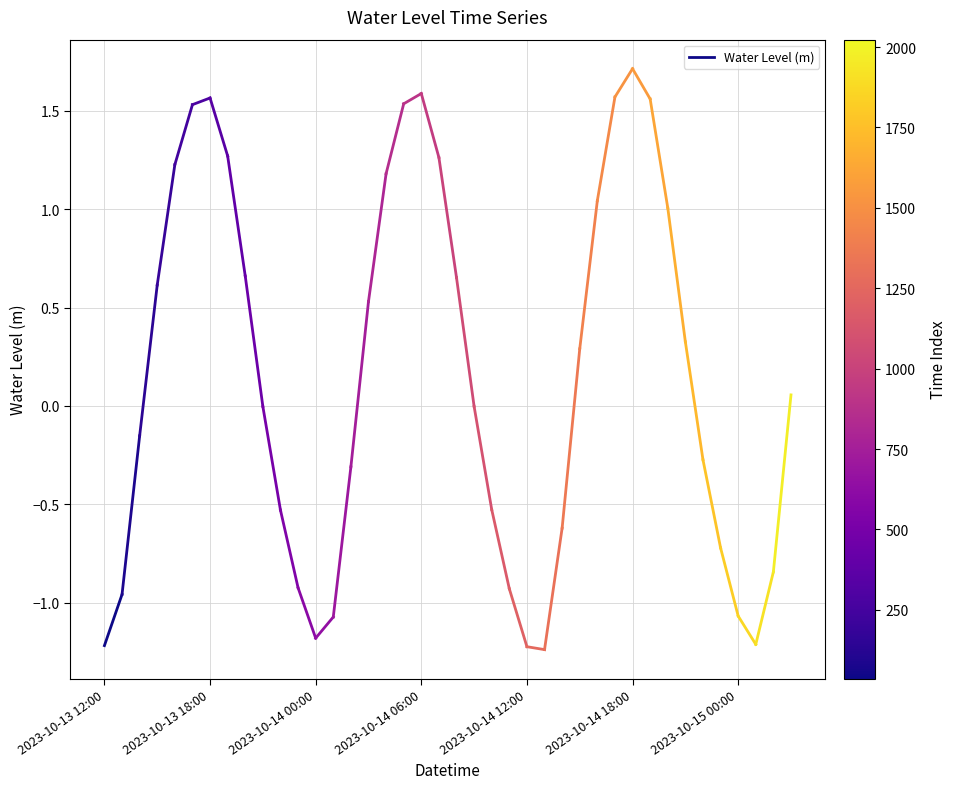

Is it true that the value at 2023-10-13 12:00 is -1.2?

True